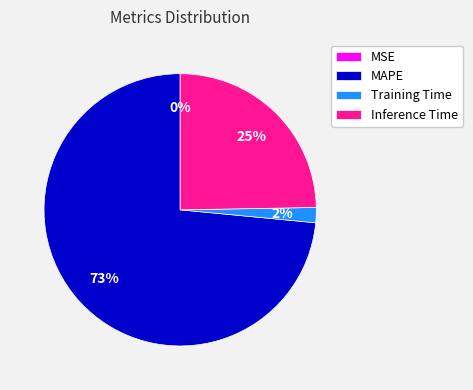

To the nearest percent, what portion does Training Time represent?

2%